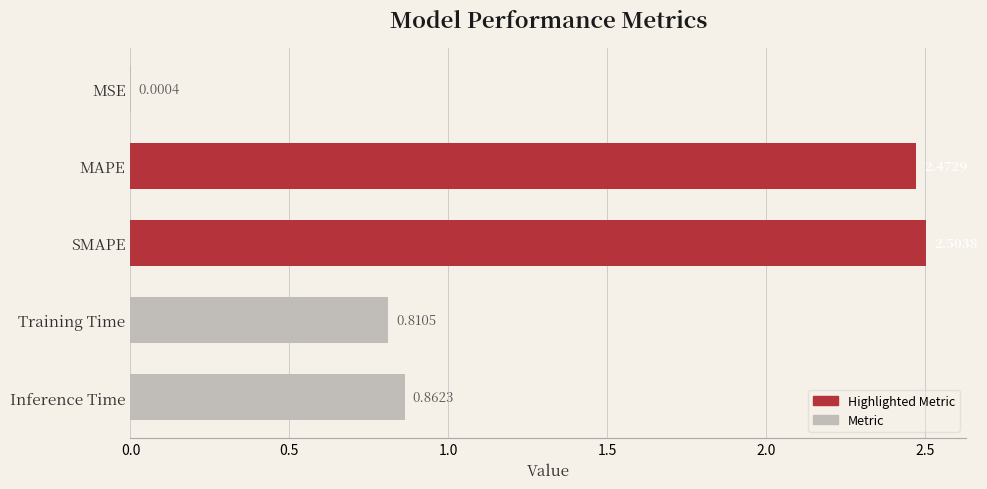

How many bars are there in total?

5